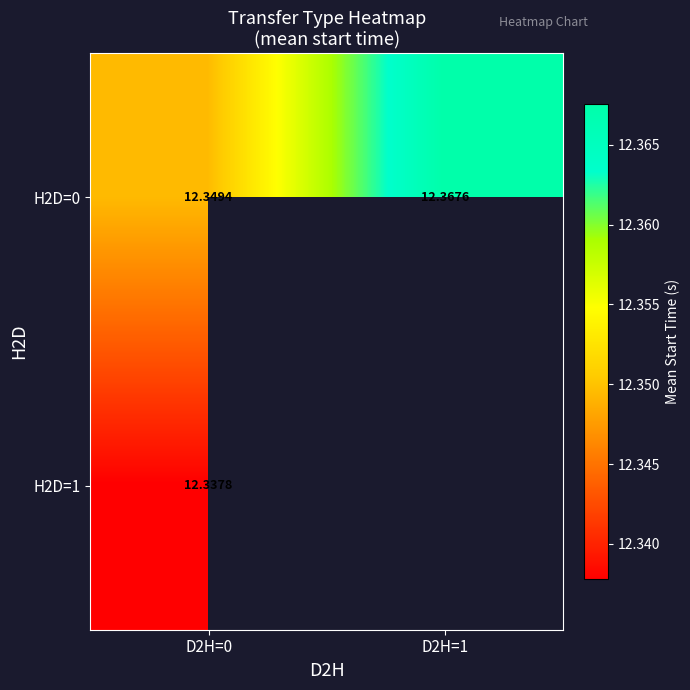

How many H2D=0 values are between 12 and 13?

2